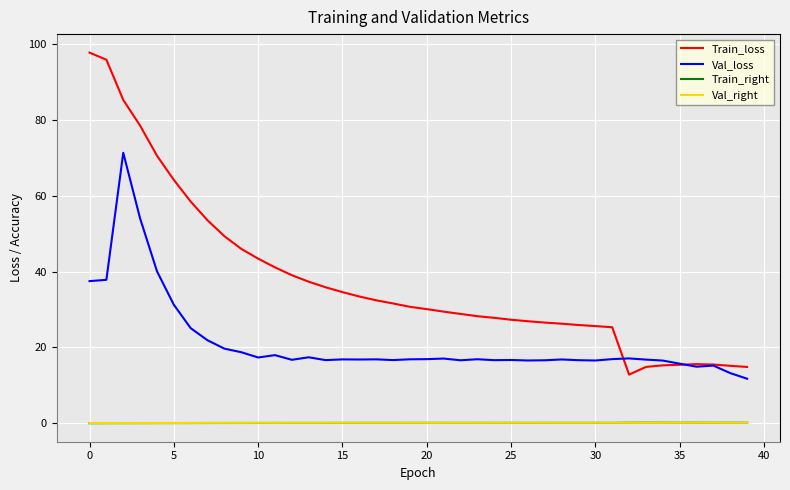

What are all the series names shown in the legend?

Train_loss, Val_loss, Train_right, Val_right